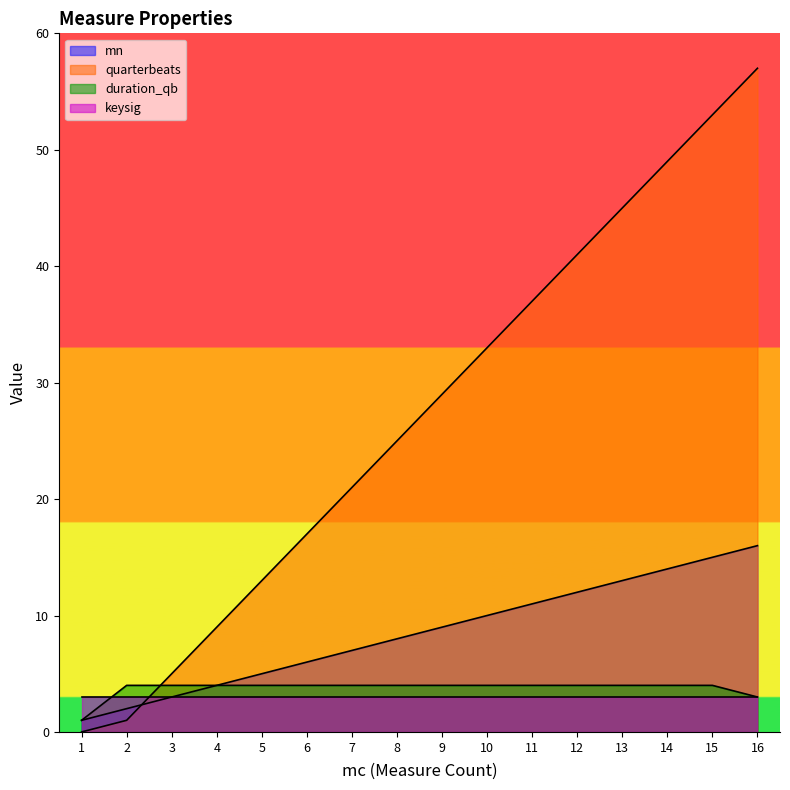

Between which two adjacent categories do quarterbeats and keysig first intersect?

2 and 3